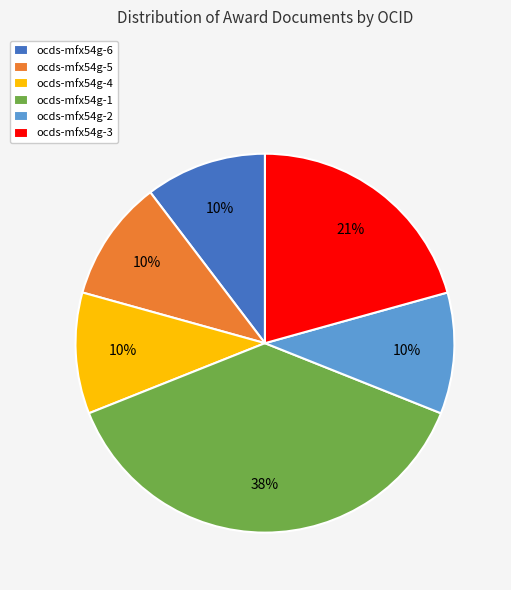

To the nearest percent, what percentage of the pie is ocds-mfx54g-4?

10%